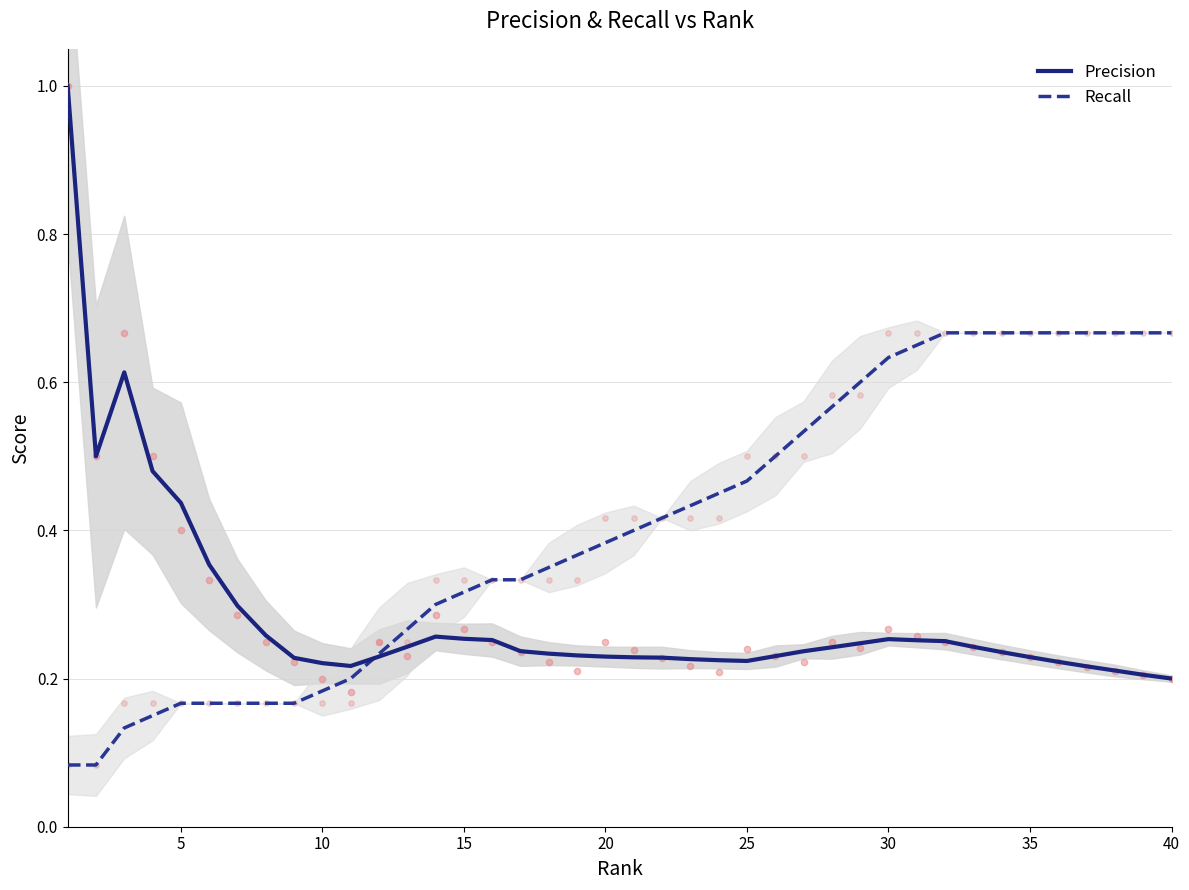

The value of Precision at 10 is 0.0. True or false?

False